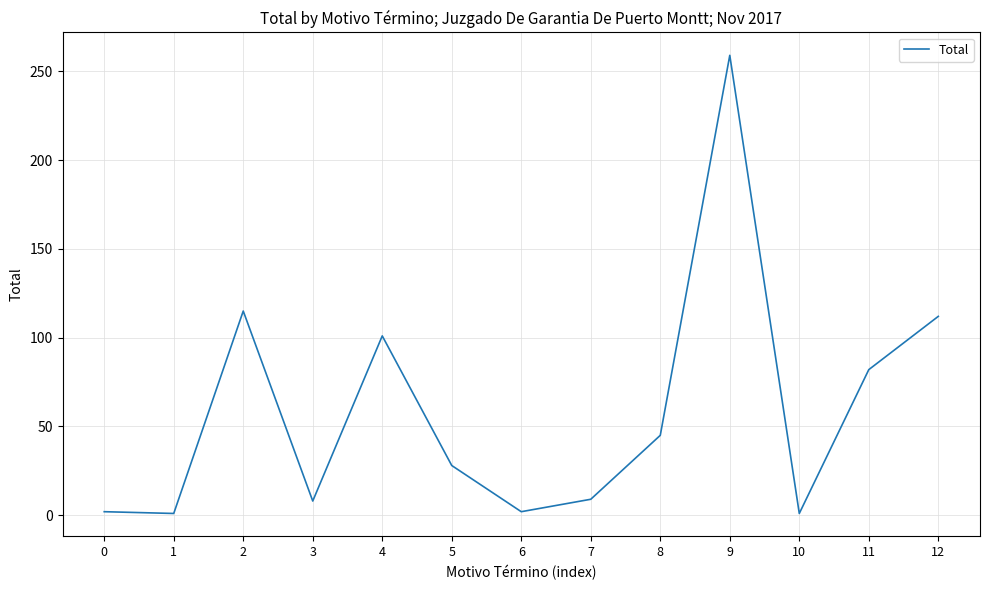

True or false: the data shows 64 at 8.

False